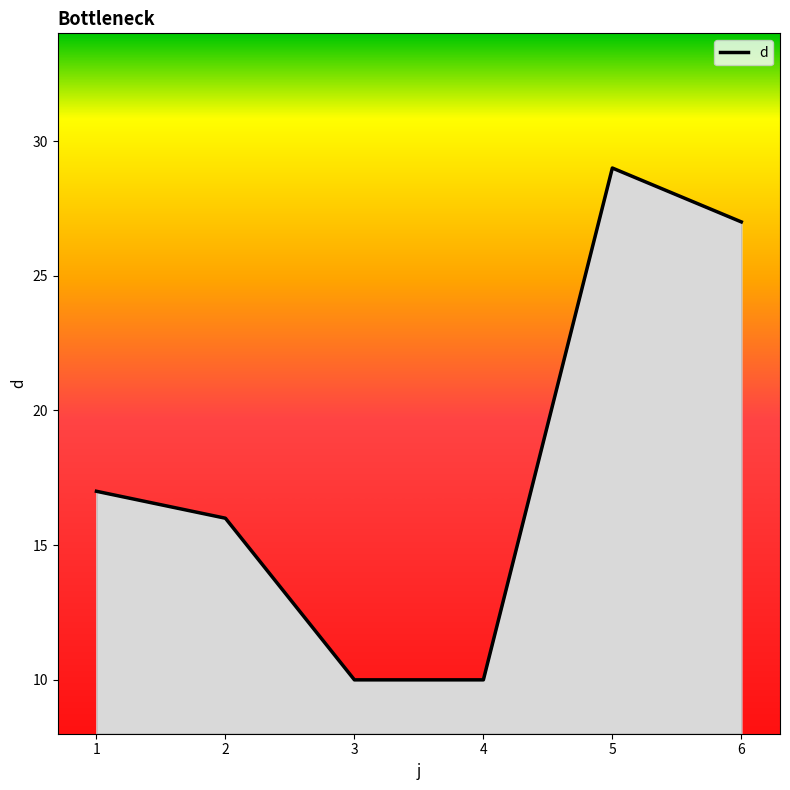

What is the change in value from 1 to 3?

-7